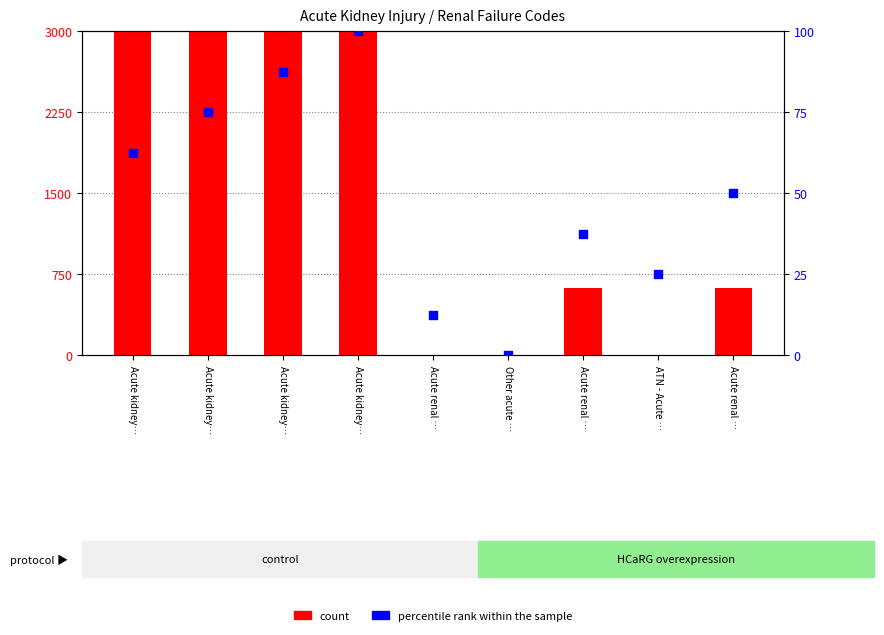

At how many categories does at least one series exceed 671?

4